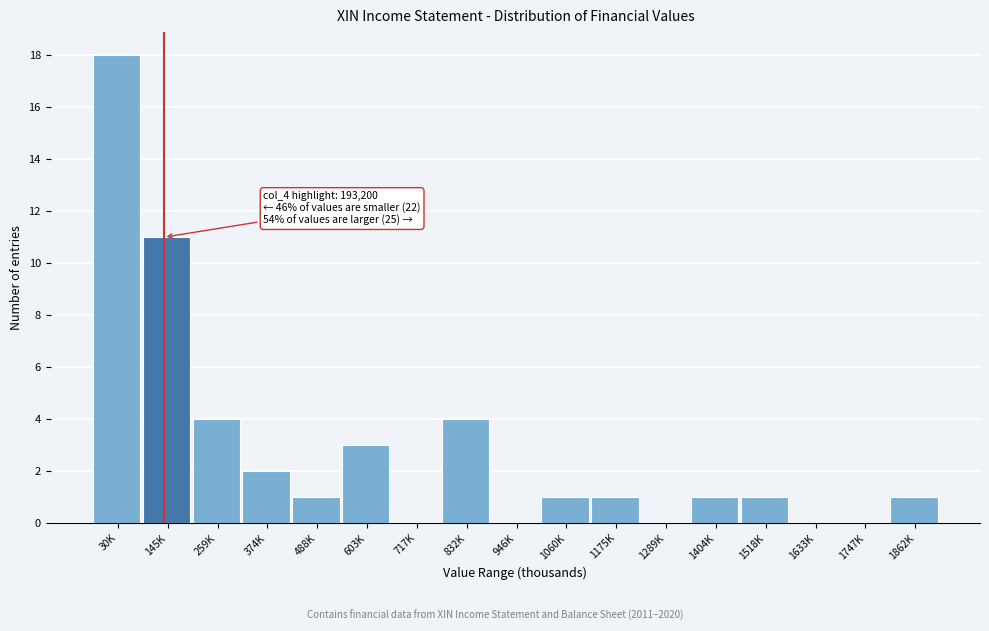

Reading left to right, list all the values displayed in this chart.

30K=18	145K=11	259K=4	374K=2	488K=1	603K=3	717K=0	832K=4	946K=0	1060K=1	1175K=1	1289K=0	1404K=1	1518K=1	1633K=0	1747K=0	1862K=1